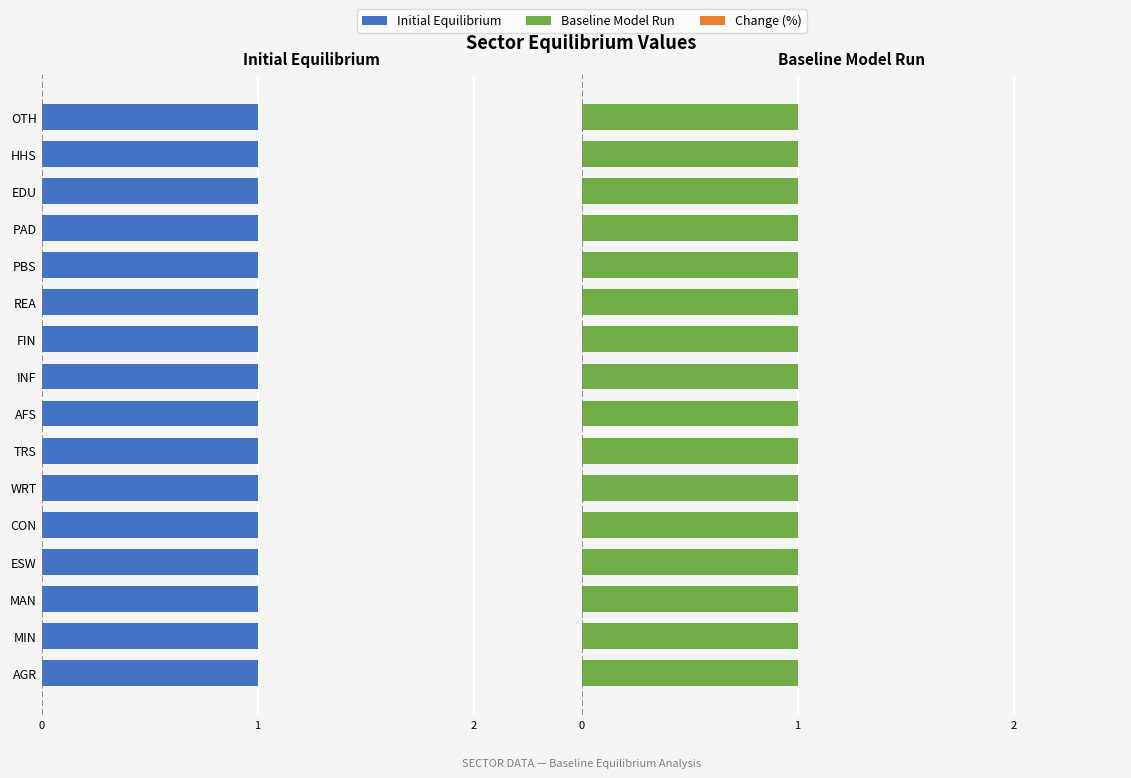

Which series has the largest total across all categories?

Initial Equilibrium